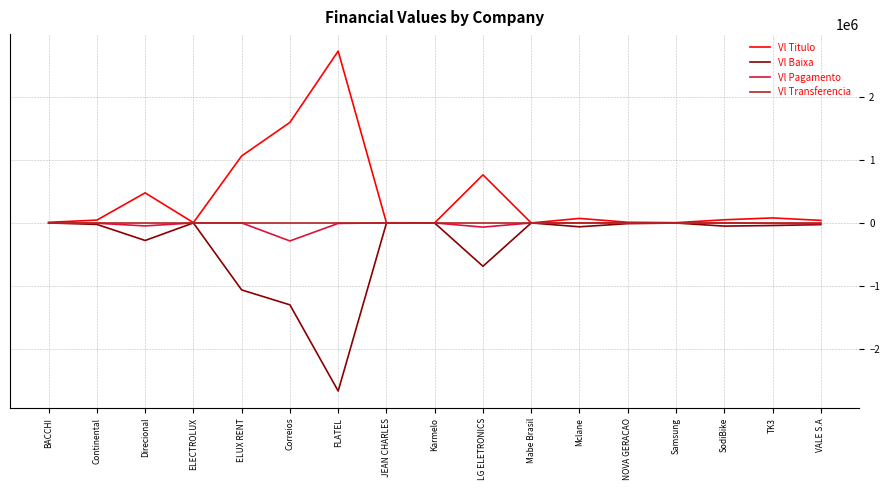

True or false: Vl Transferencia has a value of 0.0 at VALE S.A.

True